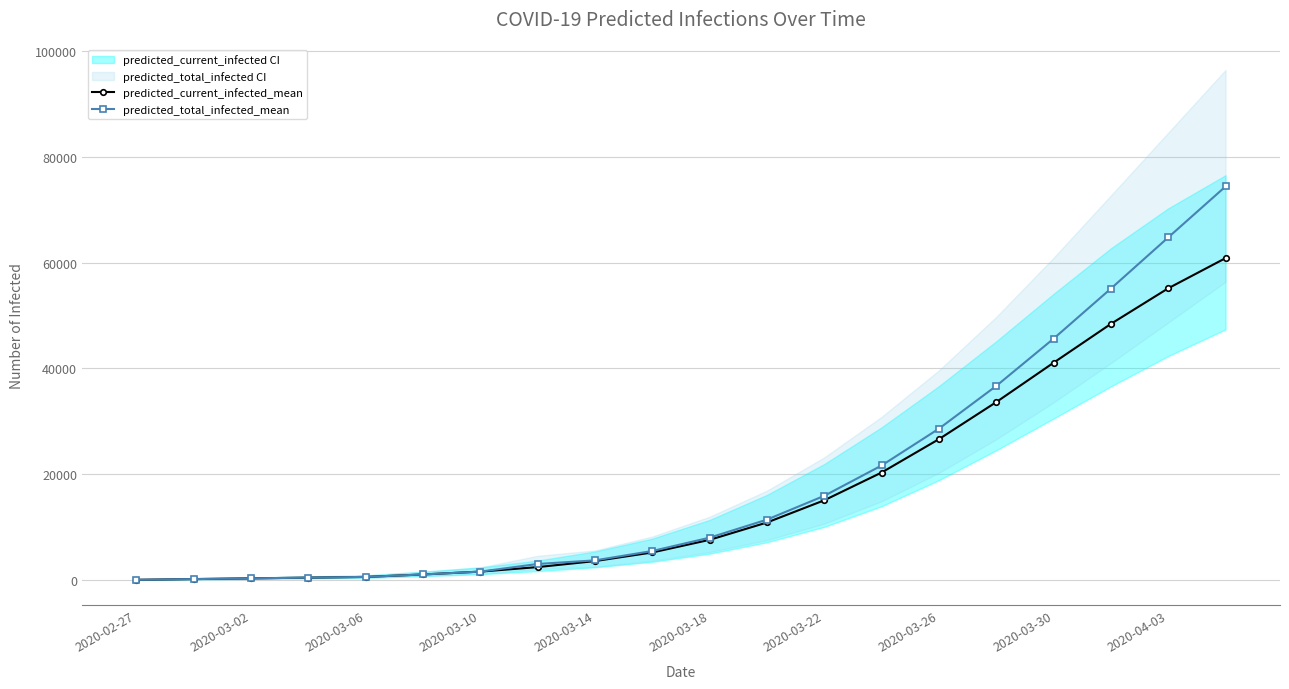

Between 2020-03-18 and 2020-03-30, which series saw the biggest shift?

predicted_total_infected_mean